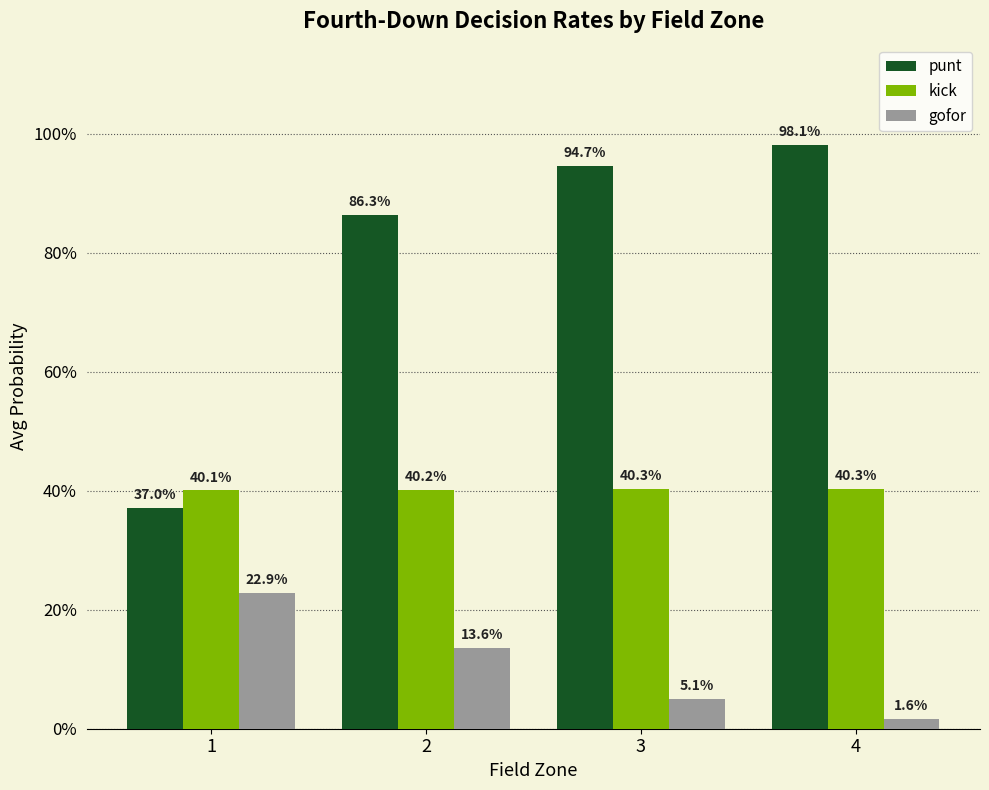

Are the bars grouped side by side (vs. stacked)?

Yes